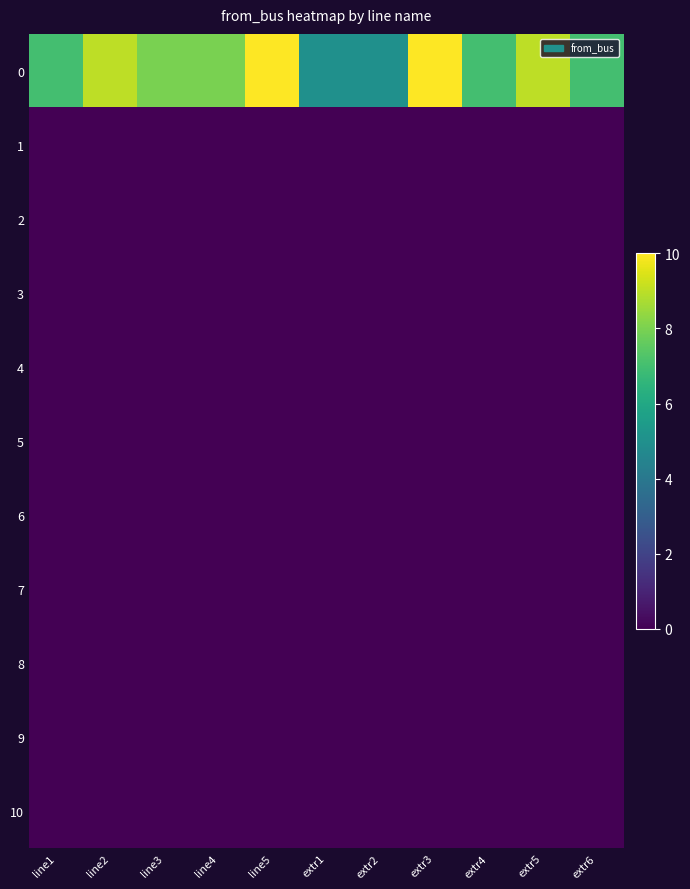

How many series are shown in this chart?

11